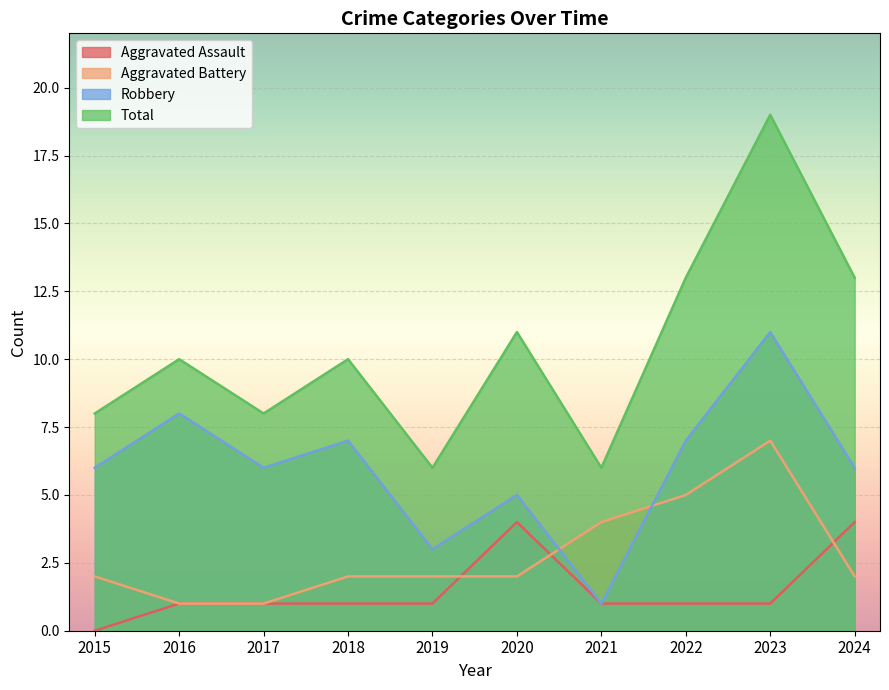

Reading left to right, list all the values displayed in this chart.

Aggravated Assault: 0	1	1	1	1	4	1	1	1	4
Aggravated Battery: 2	1	1	2	2	2	4	5	7	2
Robbery: 6	8	6	7	3	5	1	7	11	6
Total: 8	10	8	10	6	11	6	13	19	13